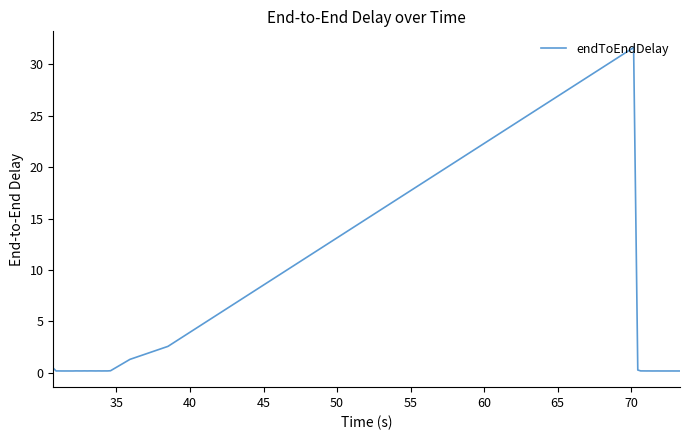

What is the difference between the maximum and minimum values?

31.5